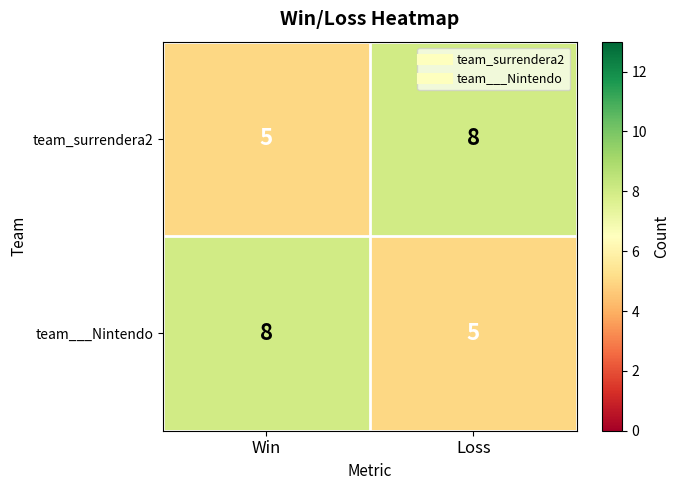

What is the difference between the team_surrendera2 values at Loss and Win?

3